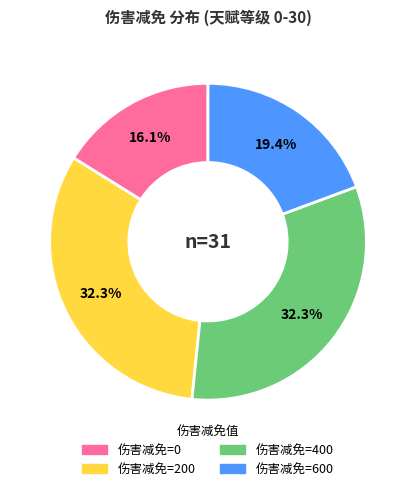

Does any single category account for the majority?

No